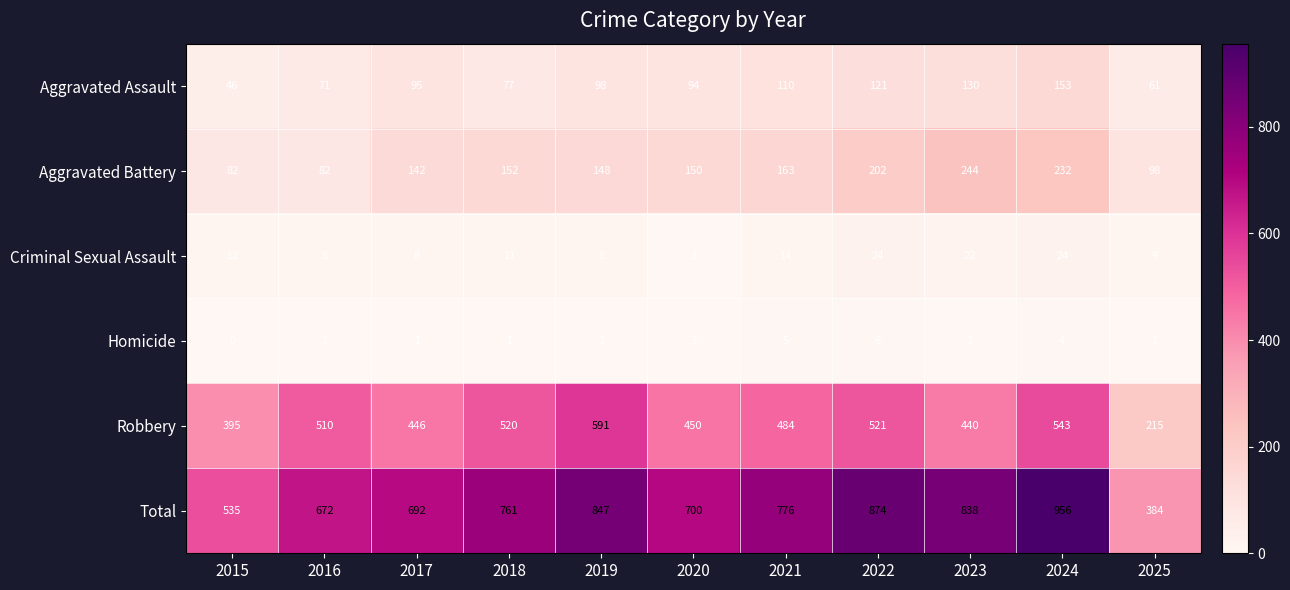

How many categories are shown in the chart?

11